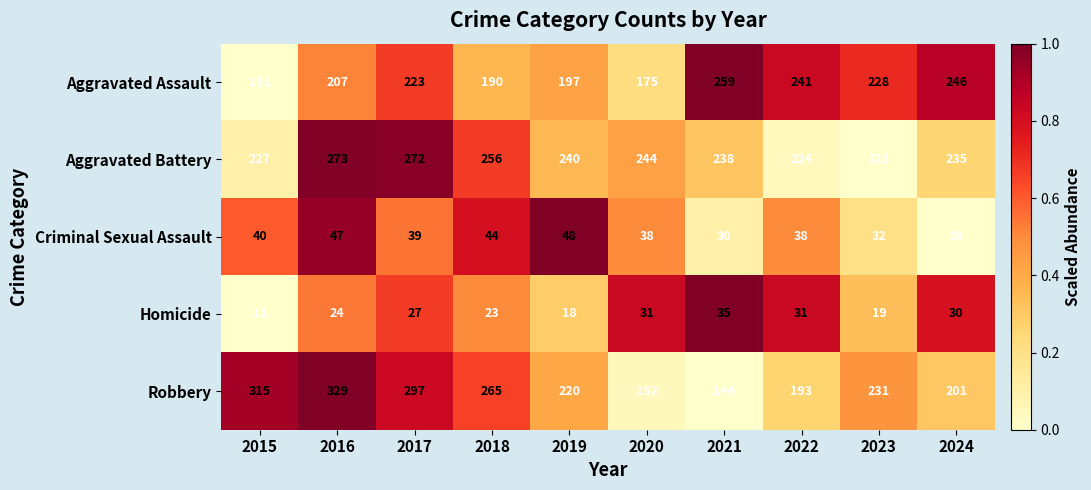

Between 2021 and 2024, which series saw the biggest shift?

Robbery